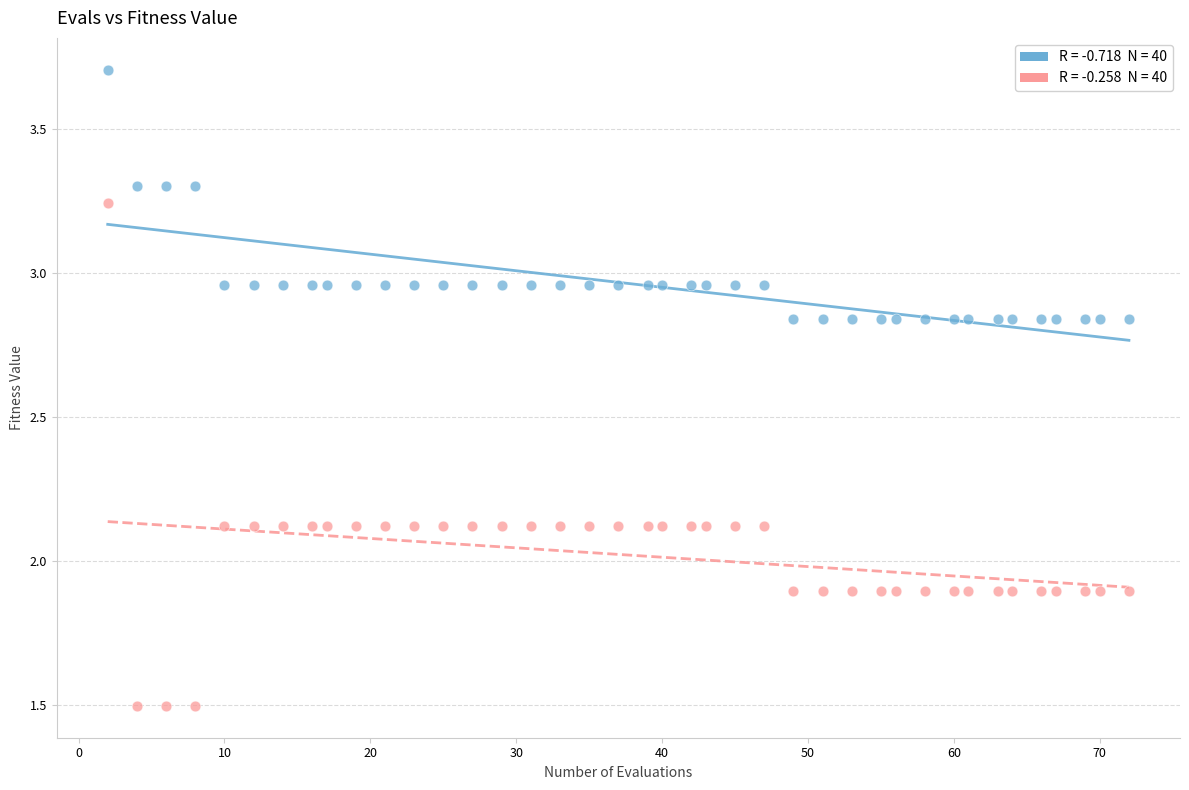

Across all data points, what is the range of Y values (max minus min)?

2.2